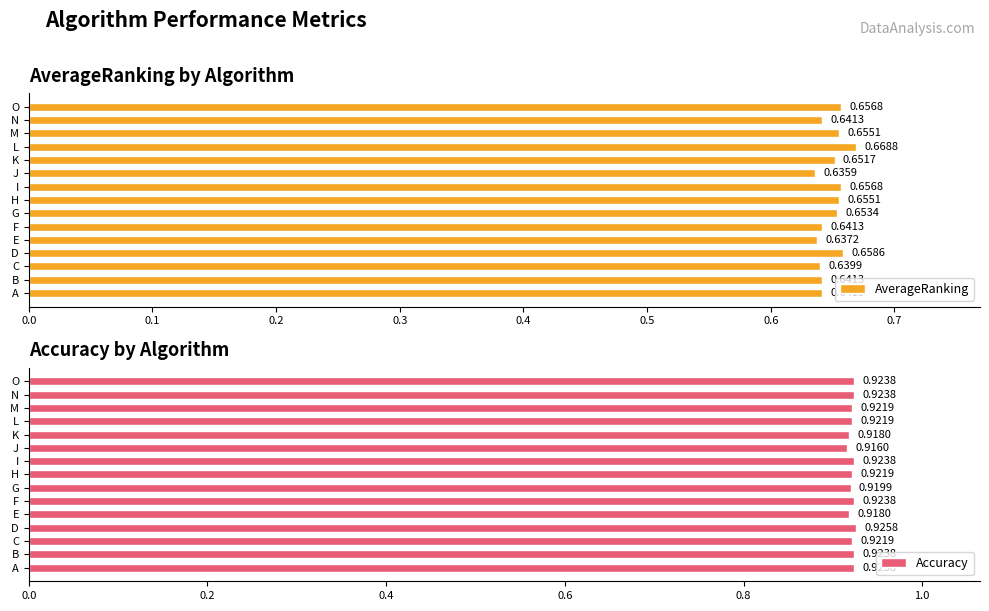

Where is AverageRanking nearest to the value 0?

J